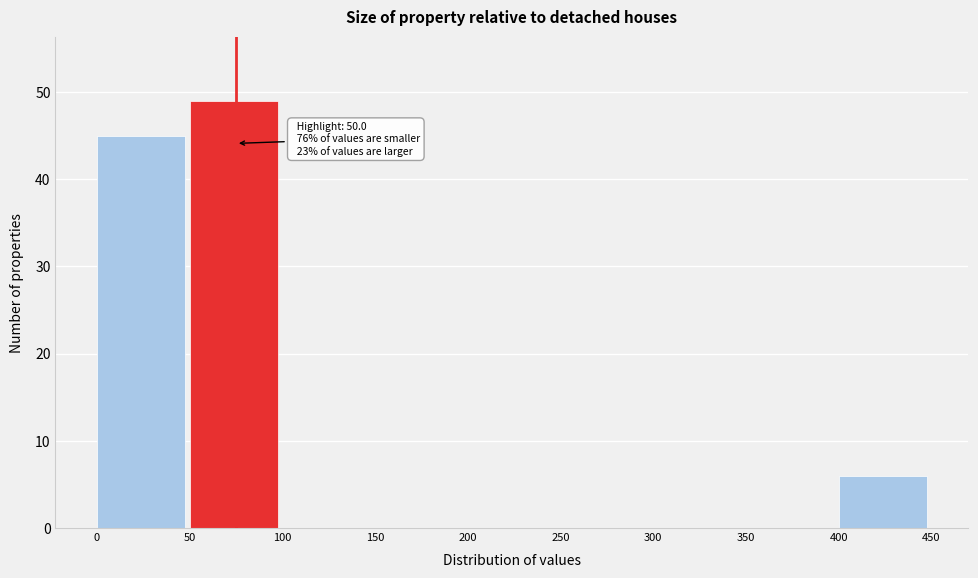

Which range on the x-axis has the tallest bar?

50 to 100